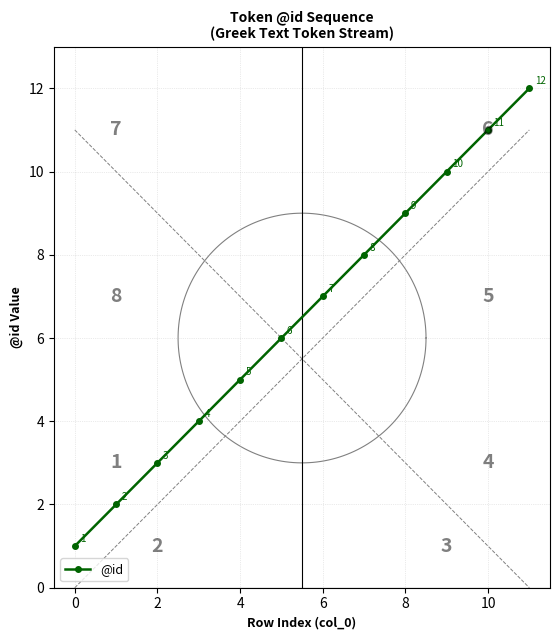

True or false: @id has more than 2 interior local peaks.

False